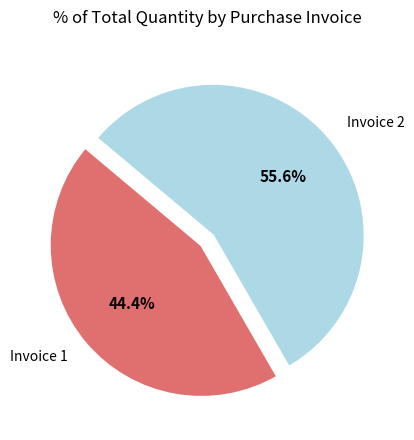

Count the number of slices in the pie.

2